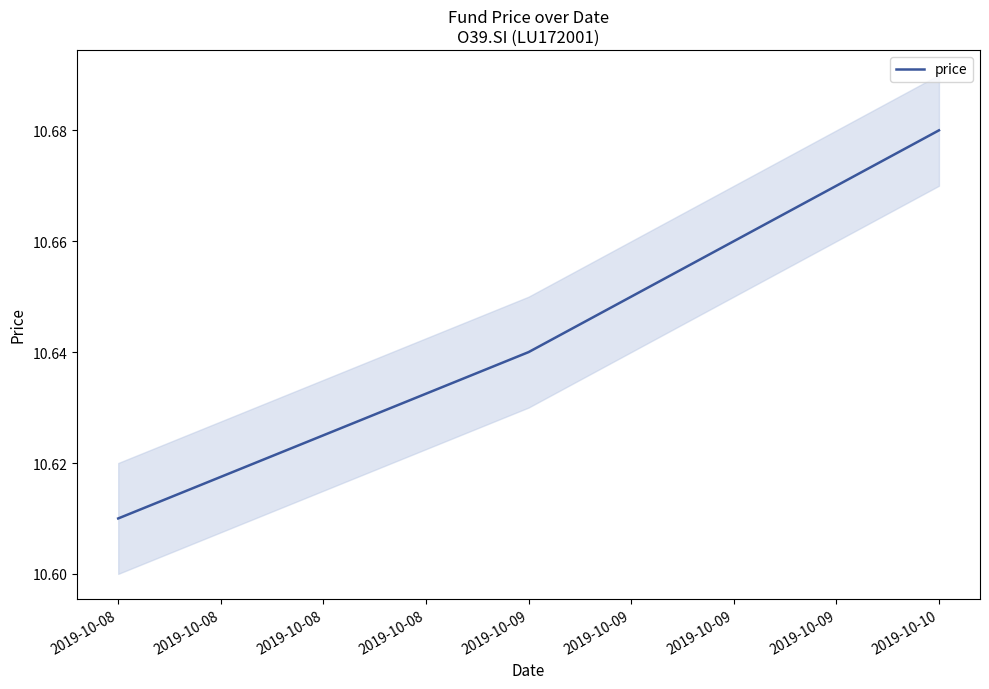

Is it true that the value at 2019-10-08 is 14.6?

False